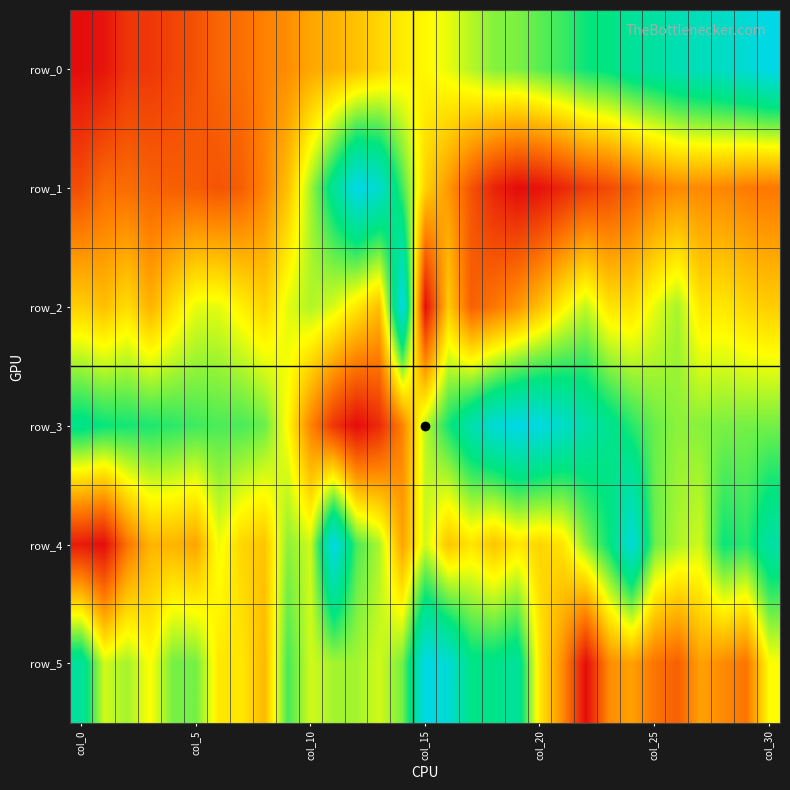

Reading left to right, what are all the values shown in this chart?

row_0: 0.0	0.0	0.1	0.1	0.1	0.2	0.2	0.2	0.3	0.3	0.3	0.4	0.4	0.4	0.5	0.5	0.5	0.6	0.6	0.6	0.7	0.7	0.7	0.8	0.8	0.8	0.9	0.9	0.9	1.0	1.0
row_1: 0.1	0.2	0.2	0.2	0.2	0.2	0.2	0.2	0.3	0.4	0.6	0.8	1.0	0.9	0.7	0.4	0.3	0.2	0.1	0.0	0.0	0.1	0.1	0.1	0.2	0.2	0.3	0.3	0.3	0.2	0.2
row_2: 0.4	0.4	0.4	0.4	0.4	0.5	0.5	0.5	0.4	0.5	0.6	0.5	0.5	0.4	1.0	0.0	0.4	0.2	0.2	0.3	0.4	0.5	0.6	0.4	0.4	0.5	0.6	0.5	0.5	0.4	0.4
row_3: 0.8	0.7	0.7	0.7	0.7	0.7	0.7	0.7	0.6	0.5	0.3	0.1	0.0	0.1	0.3	0.6	0.7	0.9	1.0	1.0	1.0	0.9	0.9	0.8	0.7	0.6	0.6	0.6	0.6	0.6	0.6
row_4: 0.0	0.0	0.2	0.4	0.4	0.3	0.5	0.4	0.4	0.6	0.5	1.0	0.7	0.6	0.3	0.5	0.4	0.5	0.4	0.5	0.4	0.5	0.6	0.7	1.0	0.6	0.6	0.5	0.7	0.7	0.8
row_5: 0.8	0.5	0.6	0.5	0.6	0.6	0.5	0.5	0.4	0.7	0.5	0.6	0.6	0.5	0.6	1.0	1.0	0.8	0.8	0.8	0.5	0.3	0.0	0.3	0.3	0.2	0.2	0.3	0.3	0.2	0.5